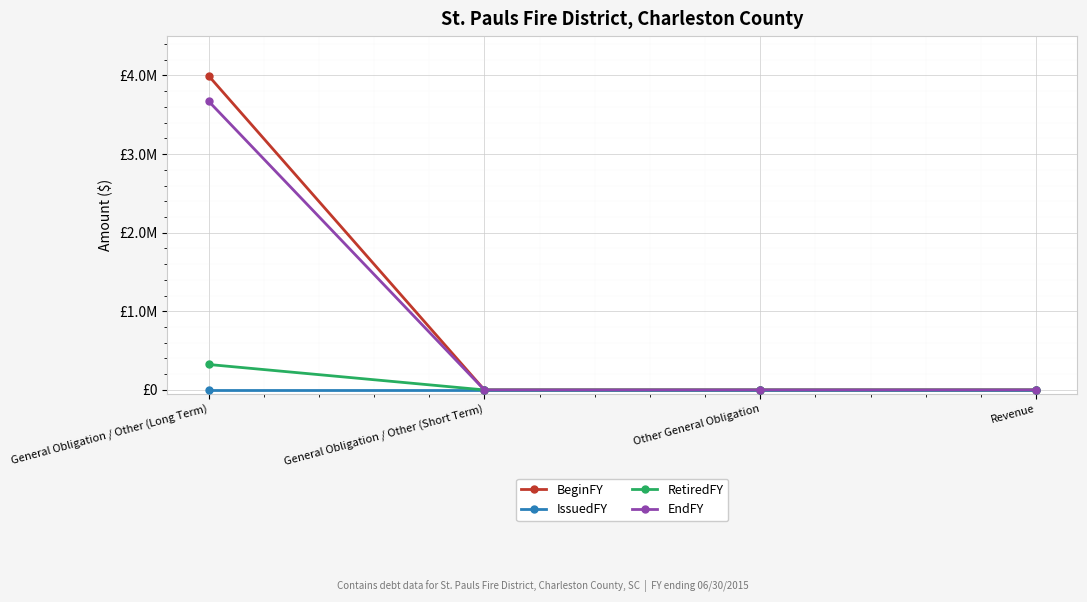

What value does the RetiredFY series have at General Obligation / Other (Long Term), to the nearest 10?

323680